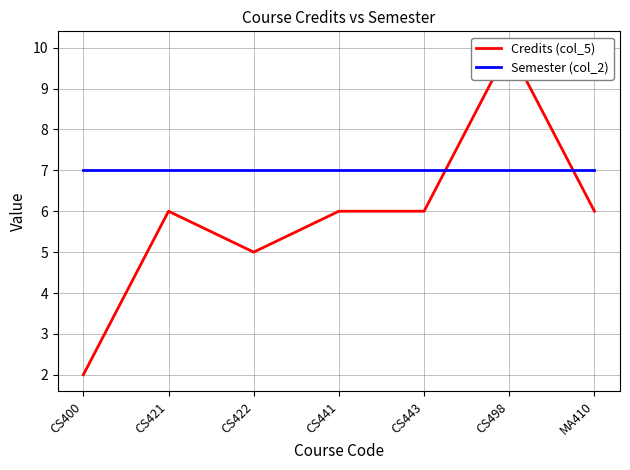

Is the value of Credits (col_5) at MA410 greater than the value of Semester (col_2) at CS400?

No